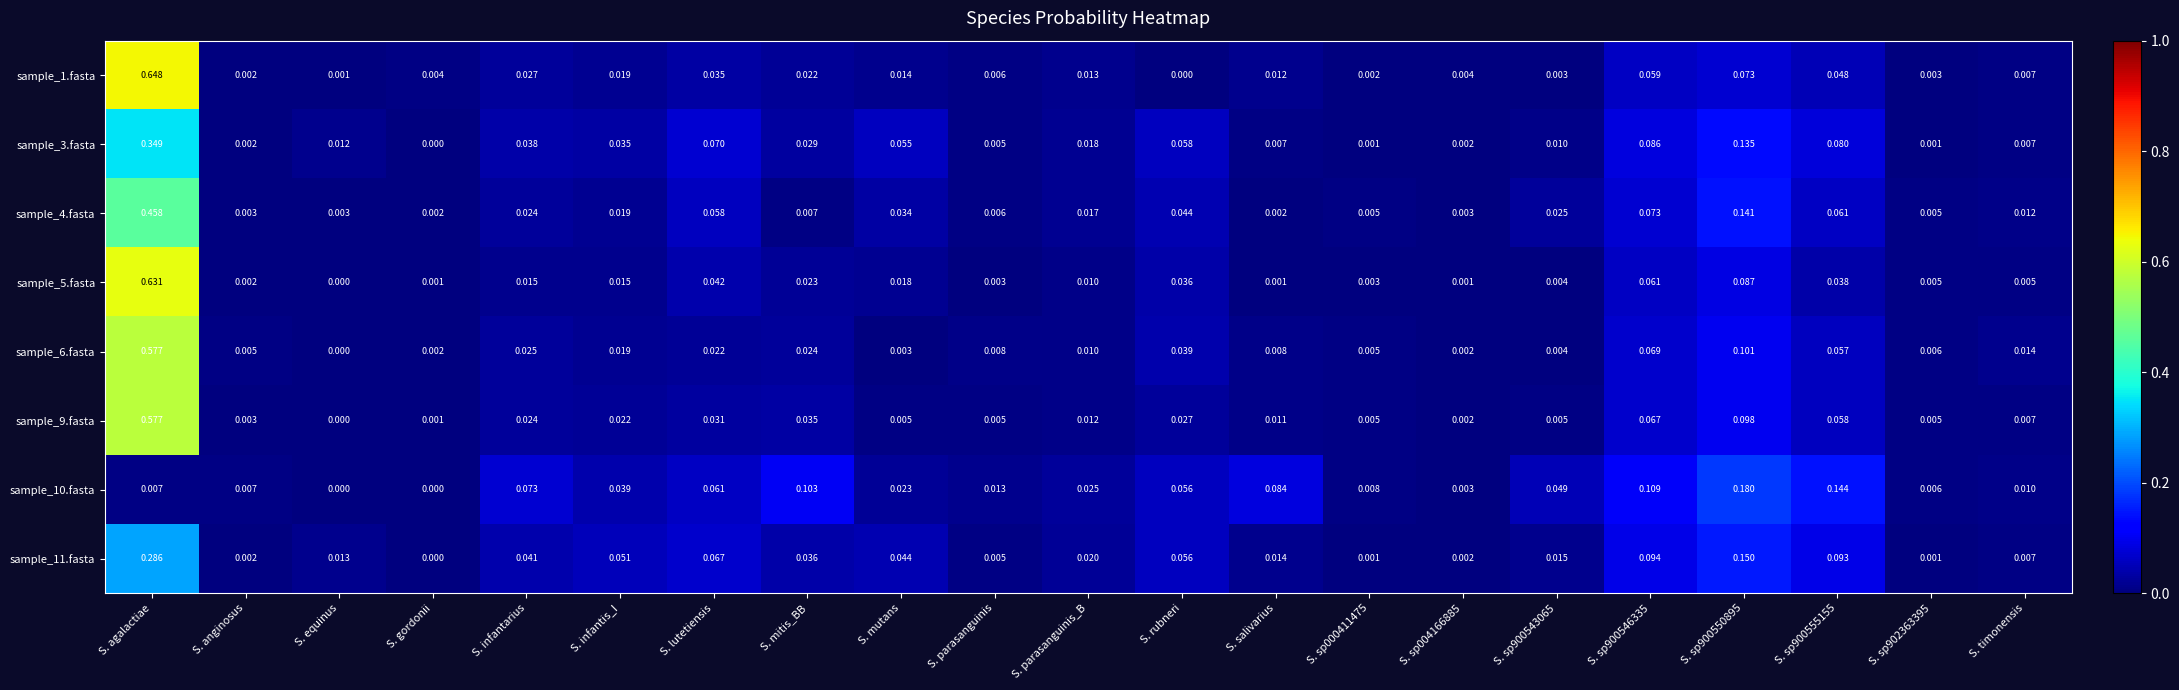

At which label does sample_6.fasta reach its peak?

S. agalactiae